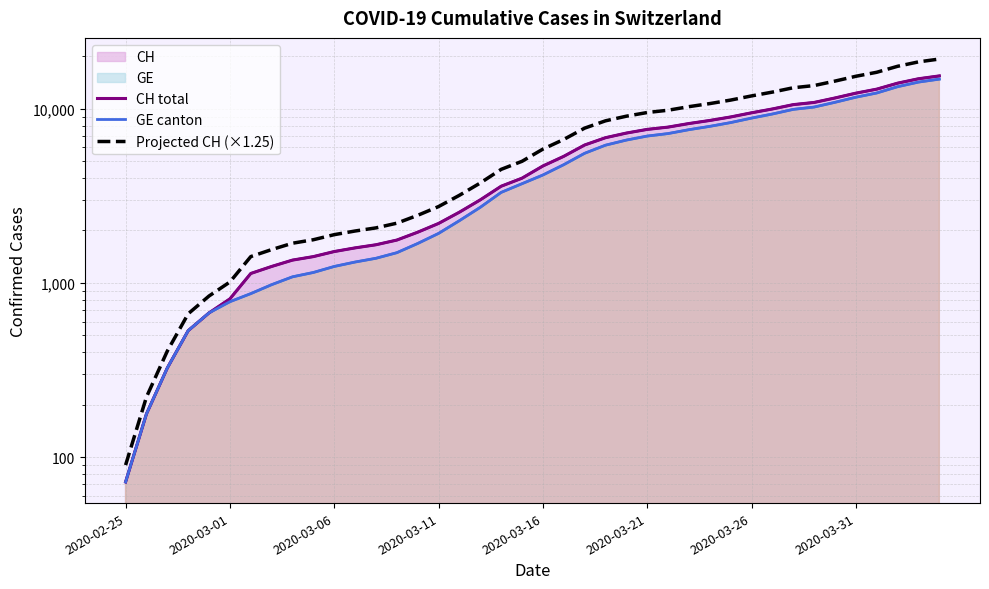

Which label corresponds to the smallest value in the chart?

2020-02-25